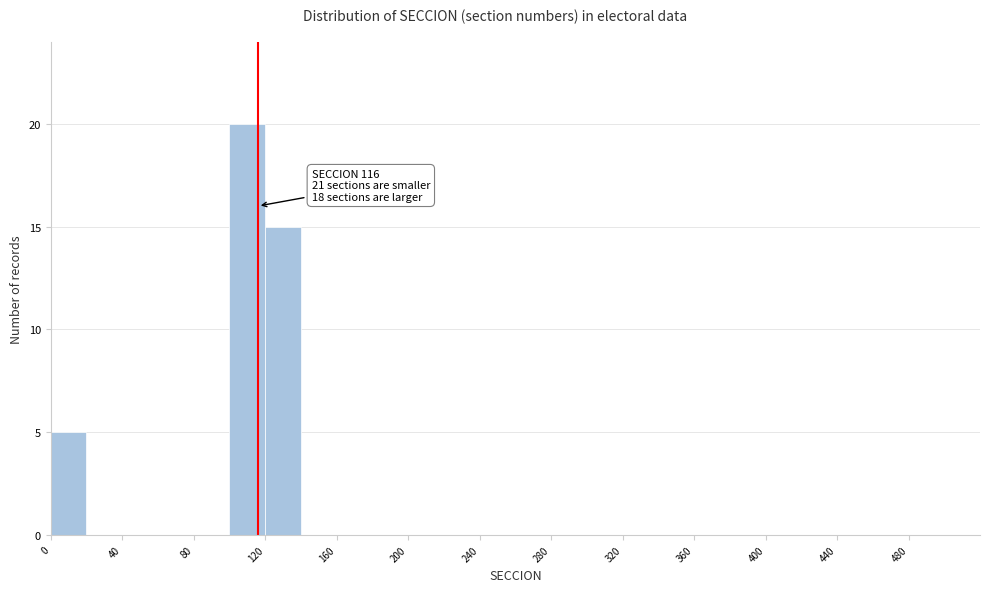

Which range on the x-axis has the tallest bar?

100 to 120